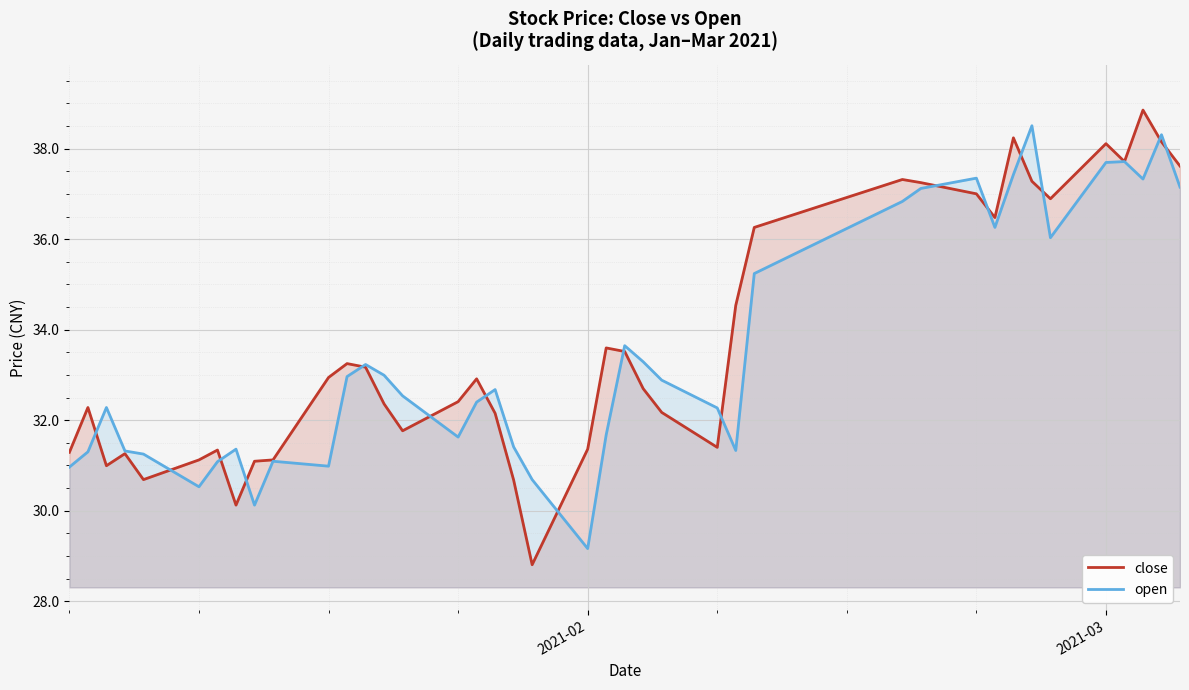

What is the difference between the maximum and minimum values in the open series?

9.3